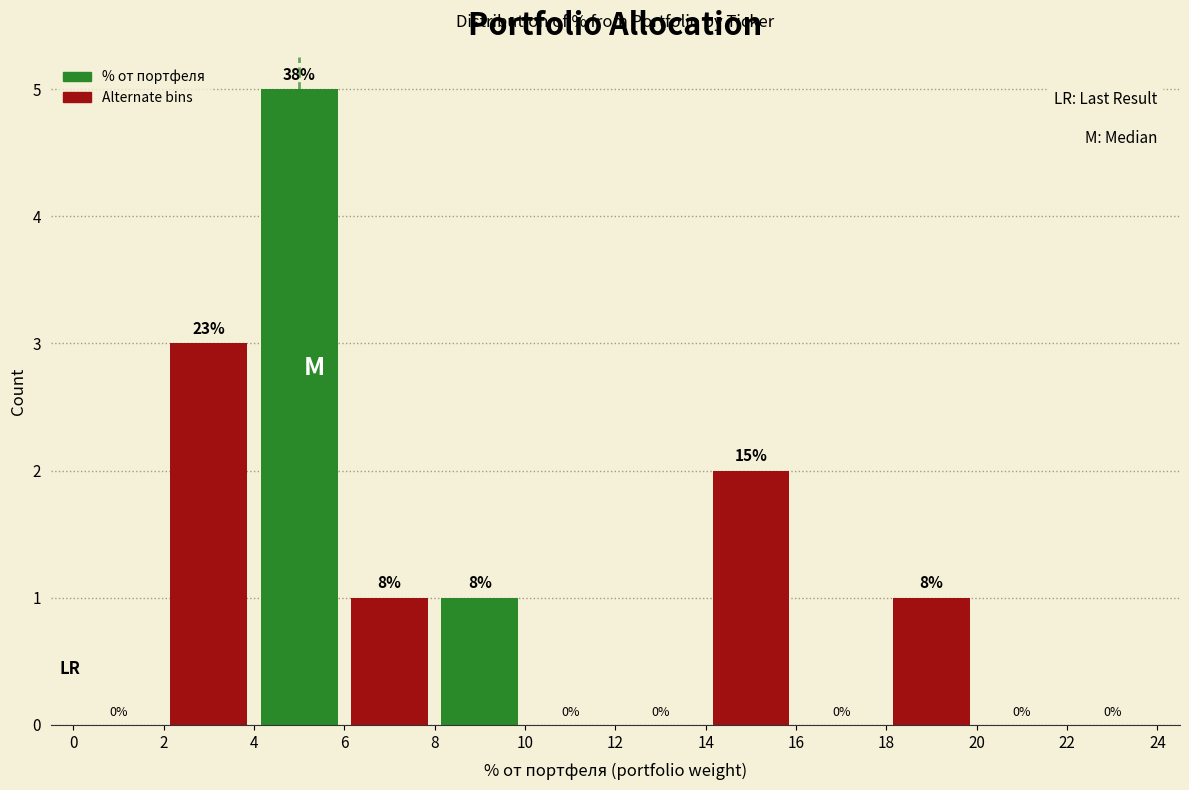

Which range on the x-axis has the tallest bar?

4 to 6